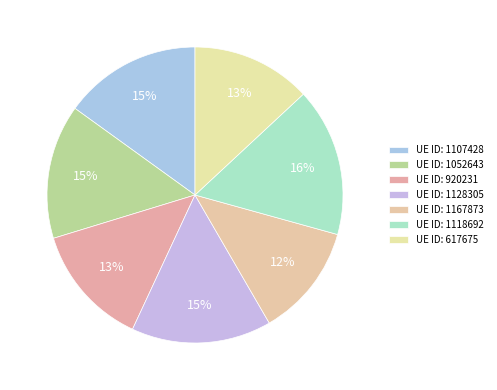

What is the smallest slice in the pie chart?

1167873